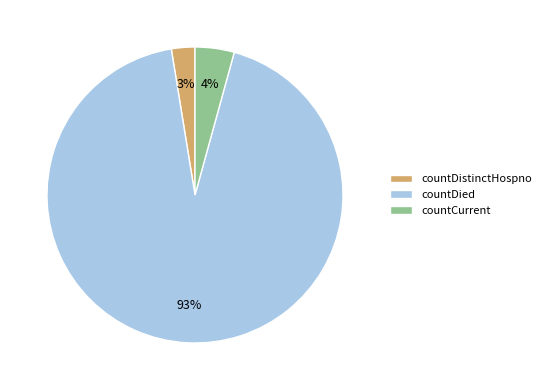

Between countCurrent and countDistinctHospno, which is larger?

countCurrent